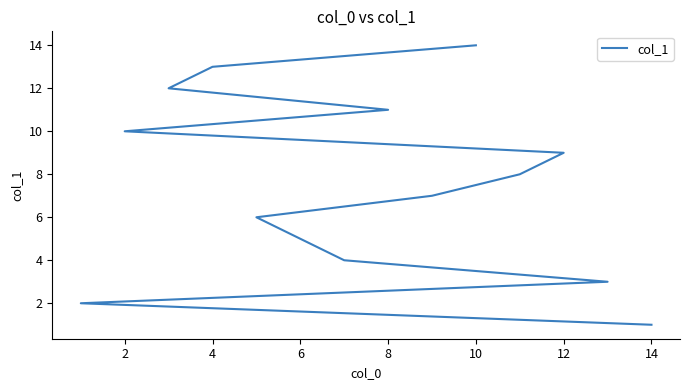

How many data points are above 8?

6